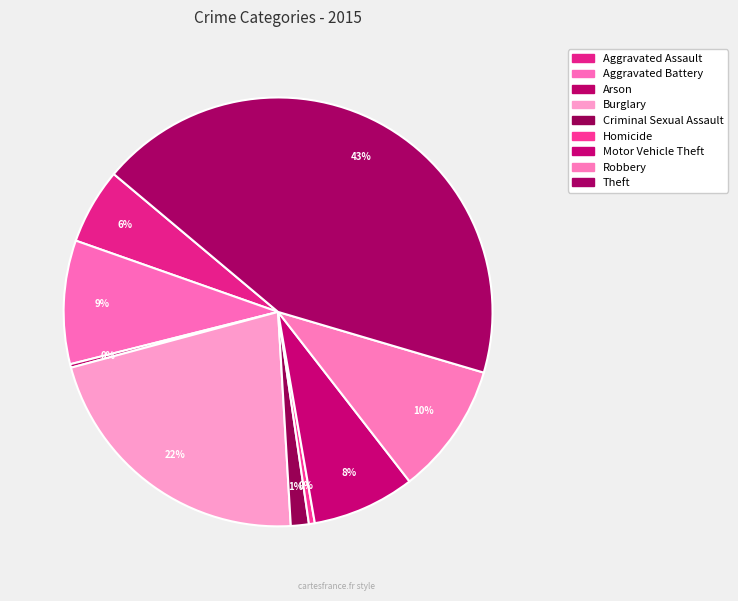

Between Robbery and Burglary, which is larger?

Burglary